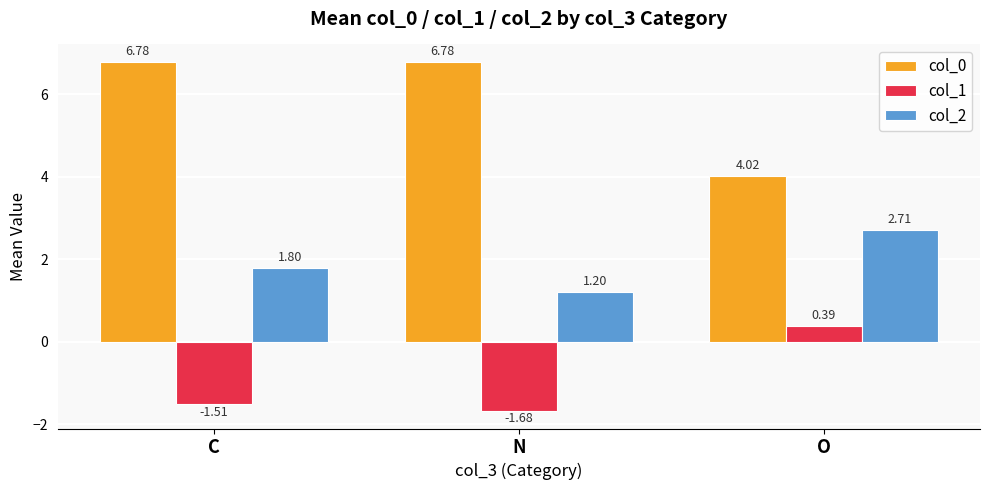

List the series in order of their peak value, highest first.

col_0, col_2, col_1